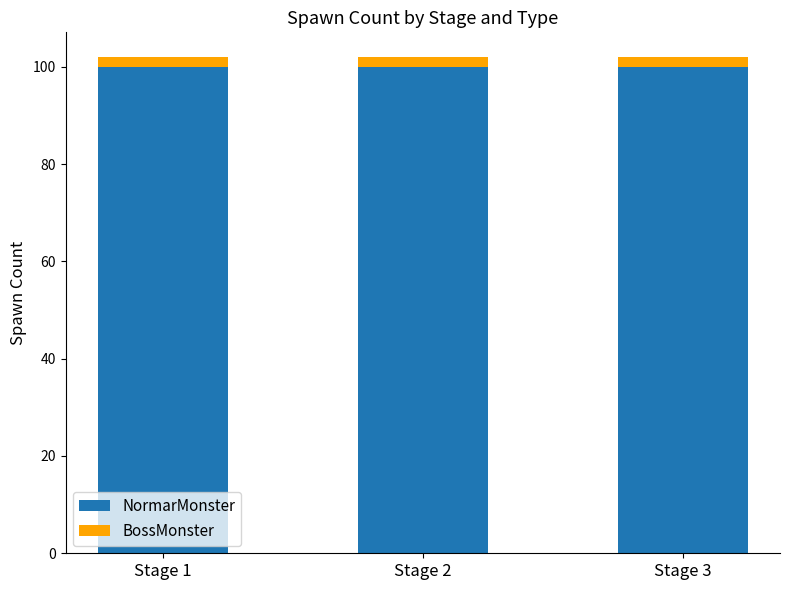

What is the average value of the NormarMonster series?

100